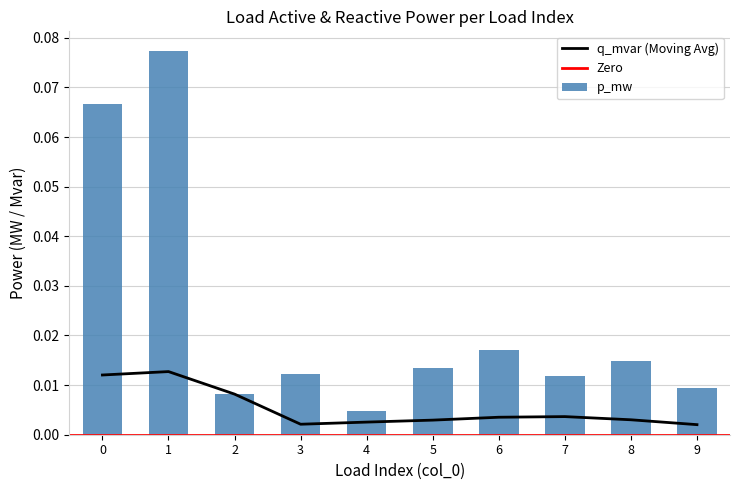

Are the bars grouped side by side (vs. stacked)?

No